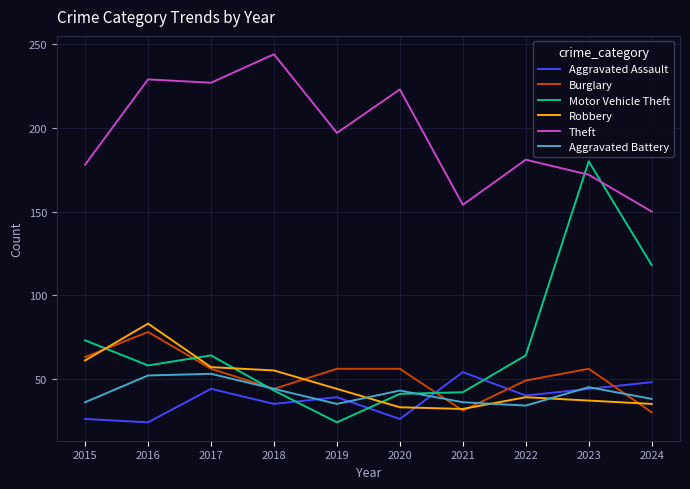

The Robbery series shows 143 at 2016. True or false?

False